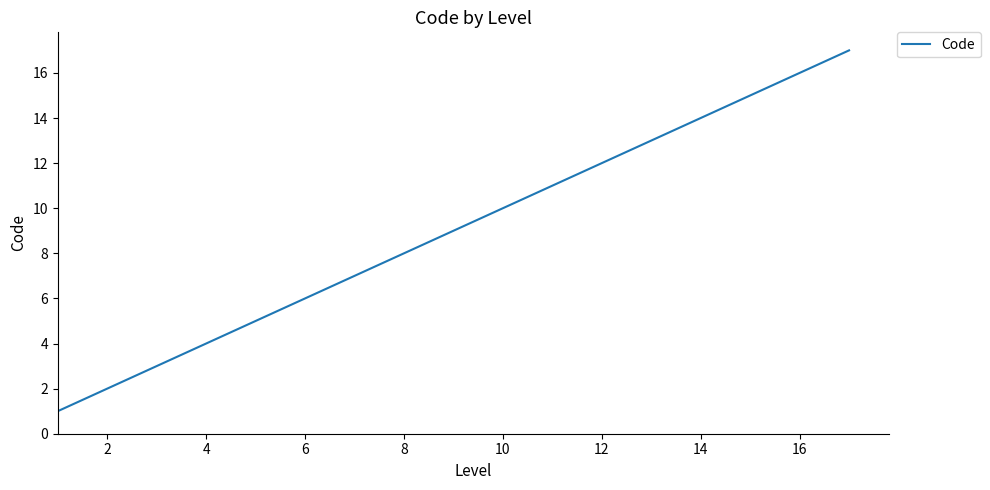

What is the difference between the maximum and minimum values?

16